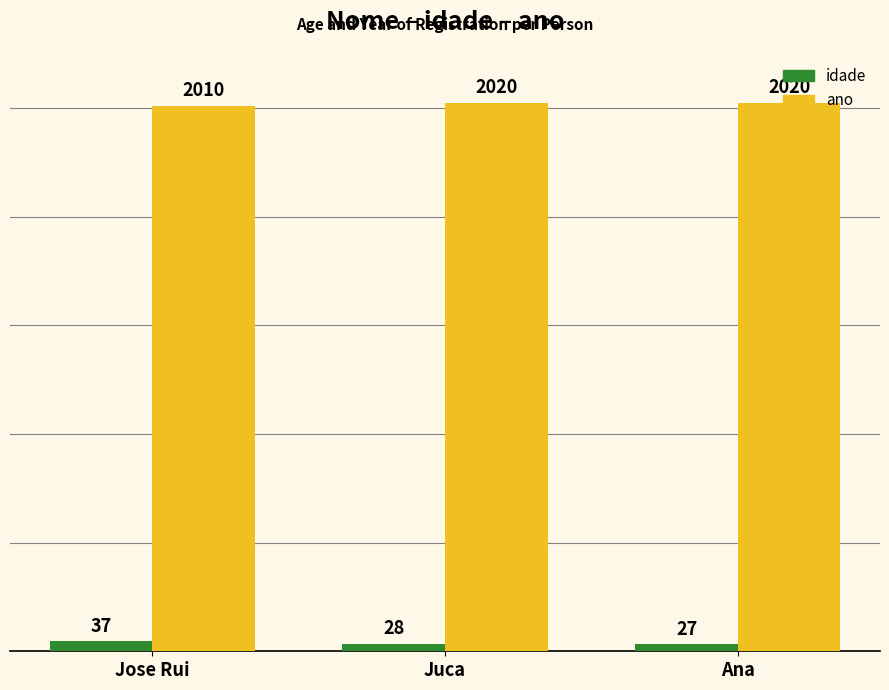

What is the difference between the second highest and minimum values in the idade series?

1